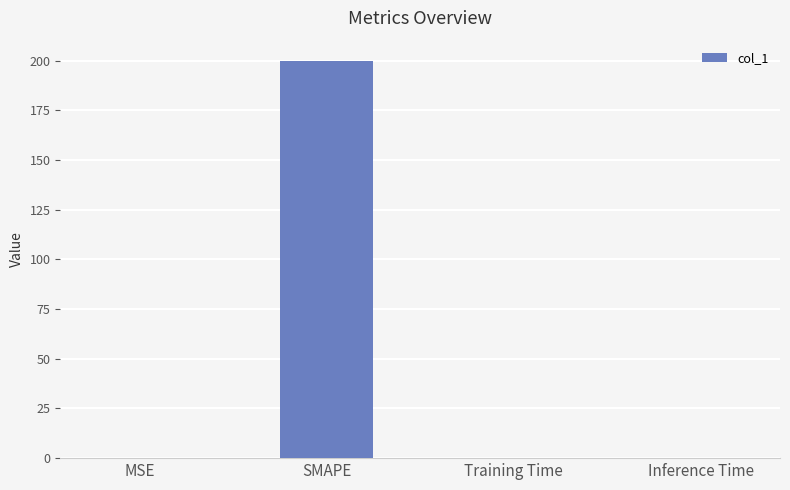

Is it true that the value at Inference Time is 0.0?

True